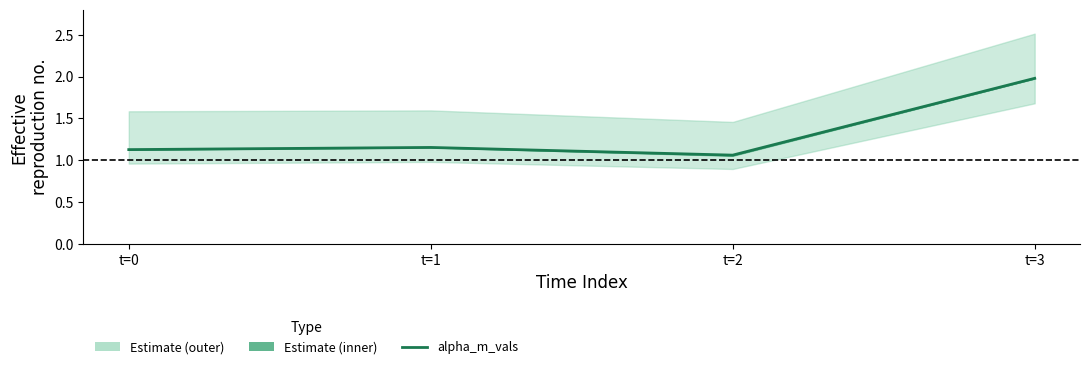

List the labels in order of value, largest first.

t=3, t=1, t=0, t=2